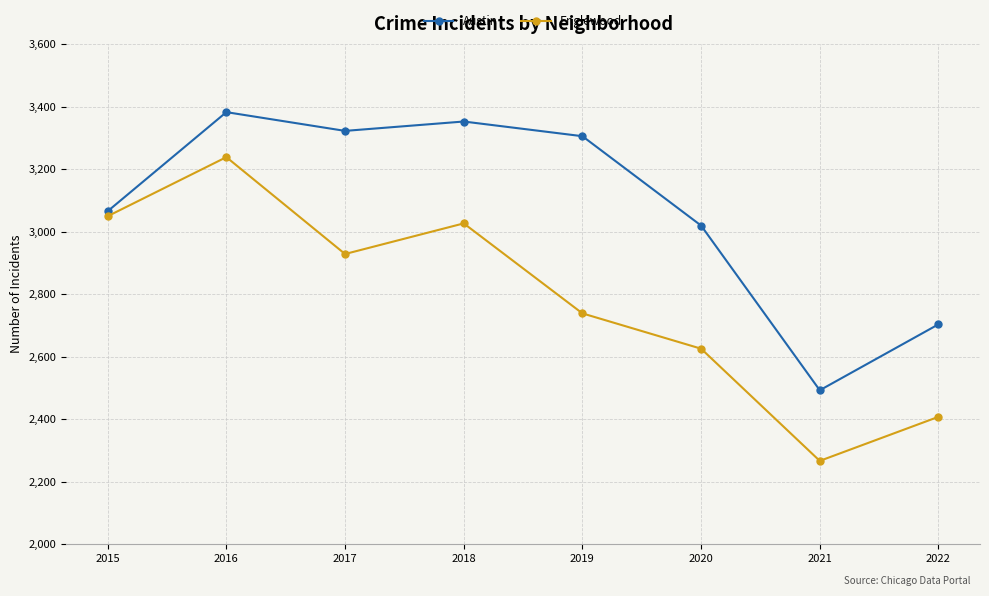

Which series has the largest total across all categories?

Austin